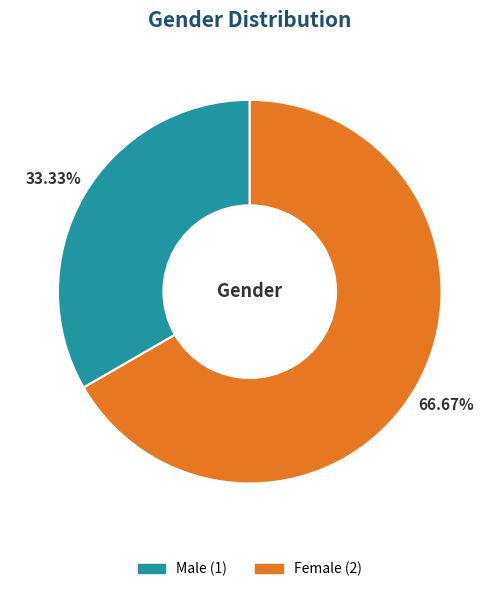

Rank the categories by value from highest to lowest.

Female, Male